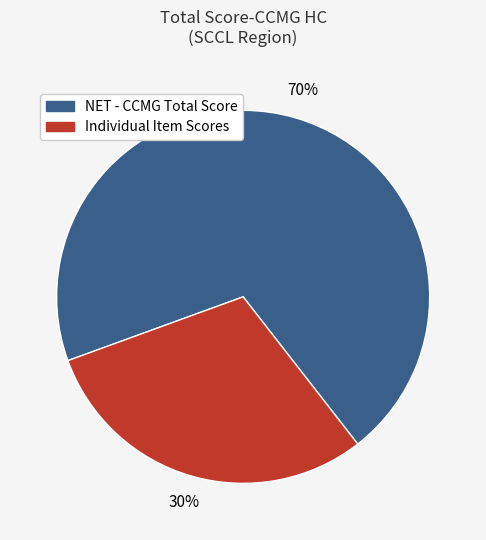

To the nearest percent, what is the difference between the largest and smallest slice percentages?

40%